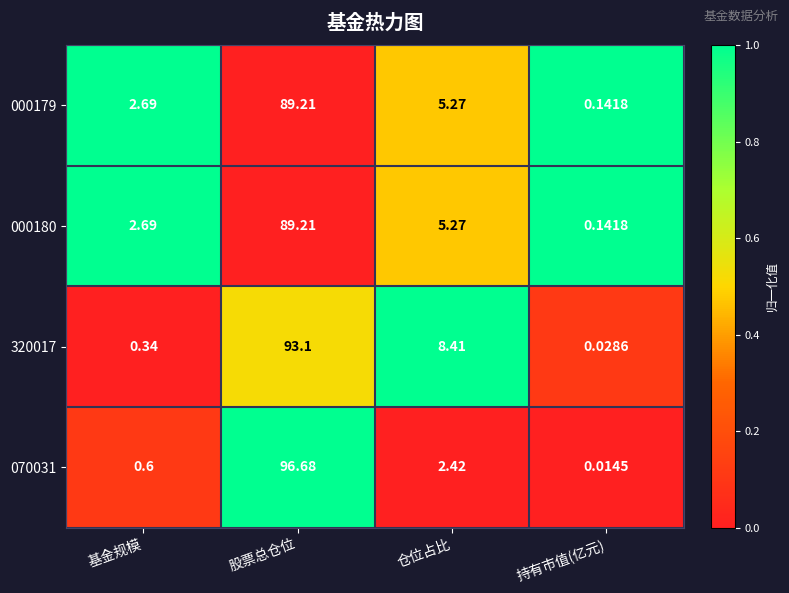

Where is 320017 nearest to the value 46?

仓位占比